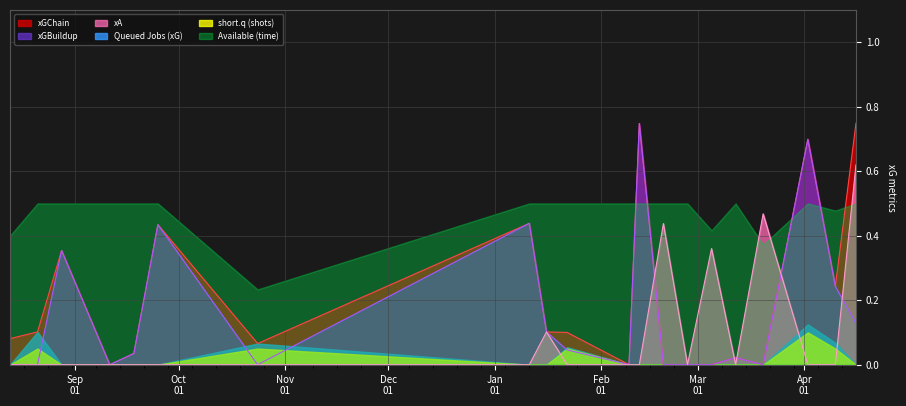

What is the highest value of the xGBuildup series?

0.7